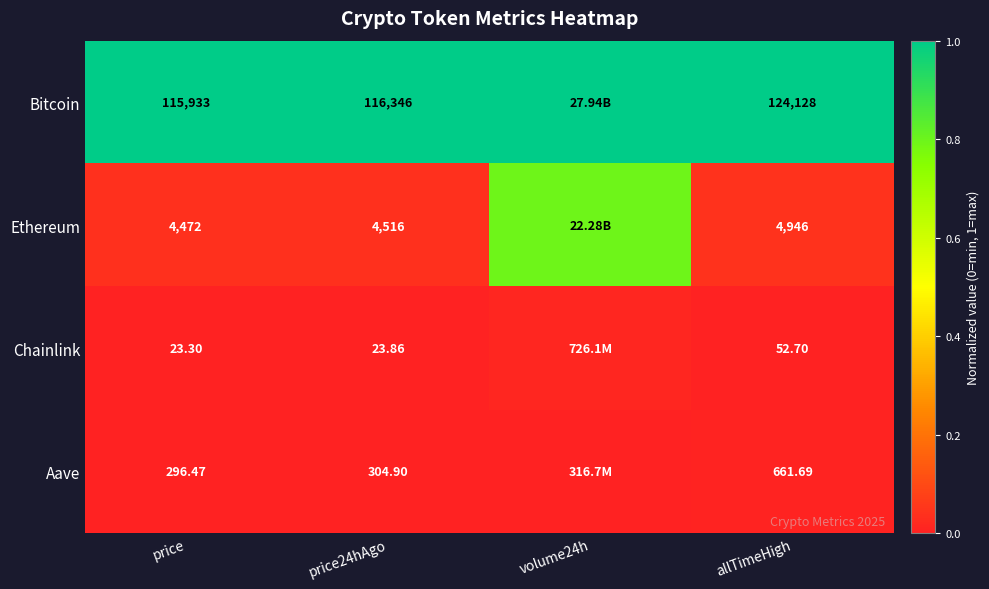

Is the value of Ethereum at allTimeHigh greater than the value of Aave at price?

Yes